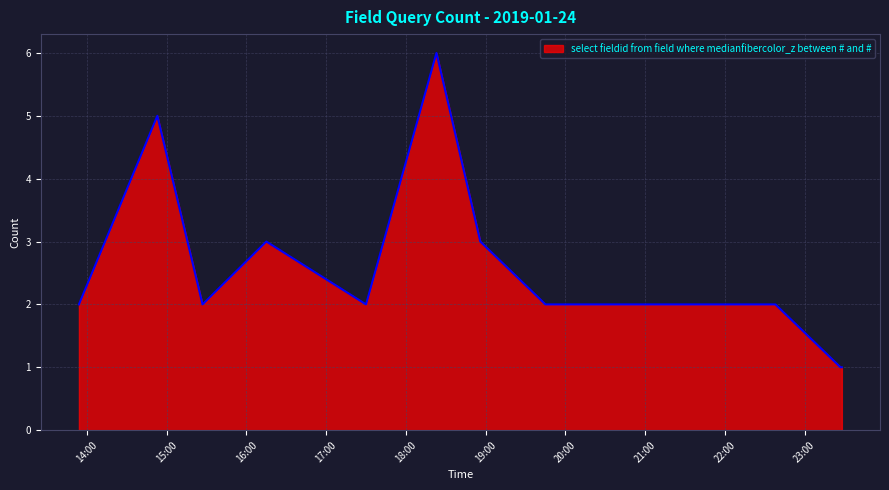

What is the maximum value shown in the chart?

6